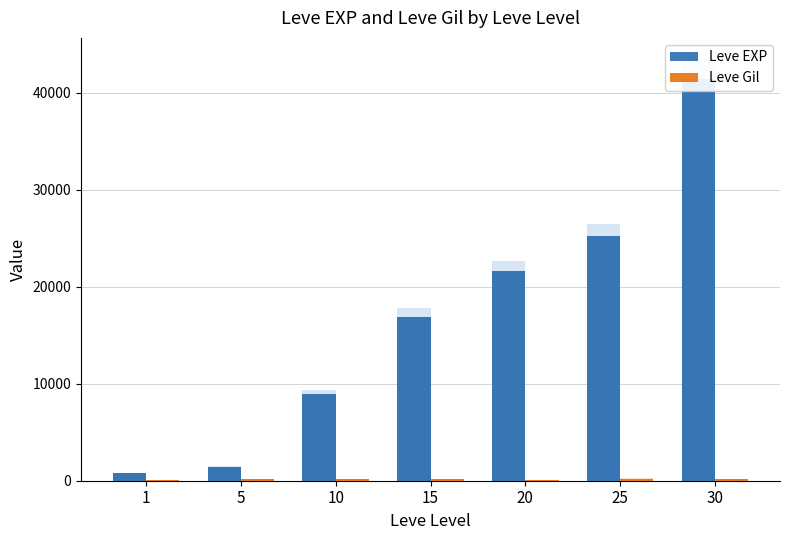

How many distinct data groups are displayed?

2